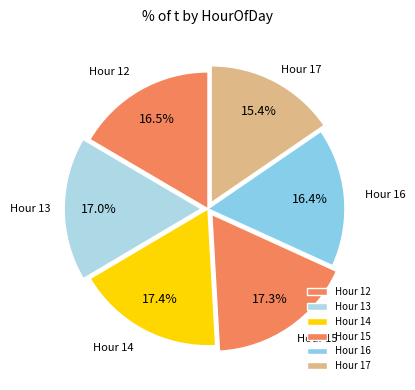

Does any single category account for the majority?

No